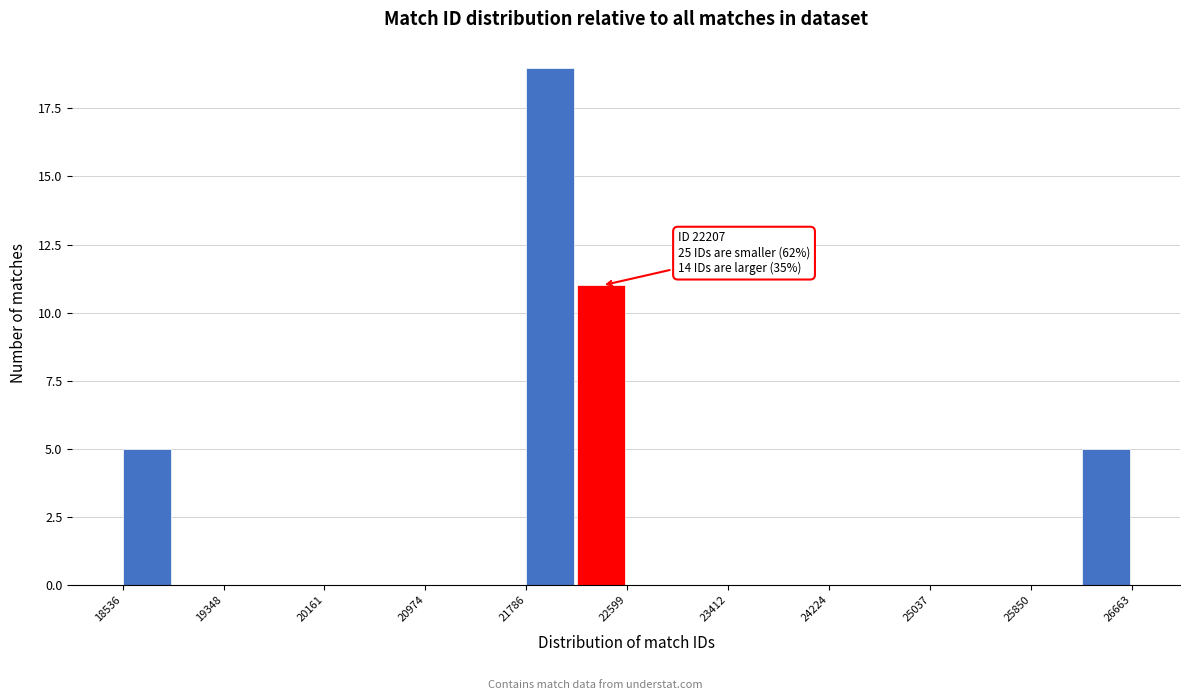

Which range on the x-axis has the tallest bar?

21800 to 22200